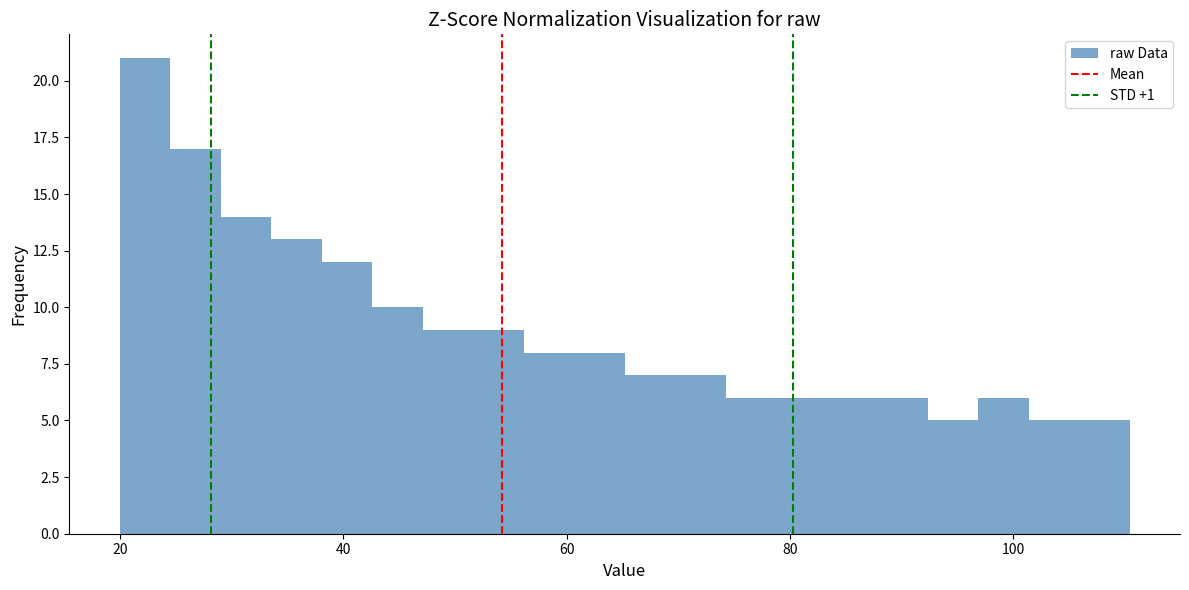

Around what value on the x-axis is the tallest bar? Give the approximate position of its centre, as read against the axis.

22